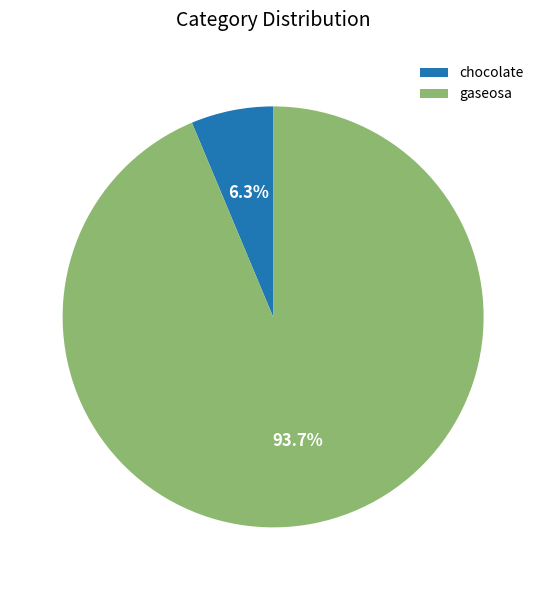

To the nearest percent, what is the difference between the largest and smallest slice percentages?

87%